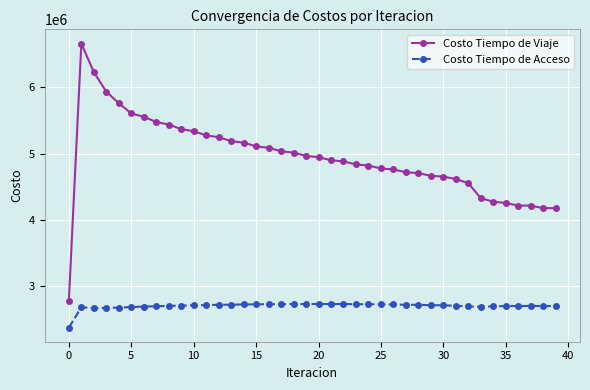

Which series has the widest spread of values?

Costo Tiempo de Viaje